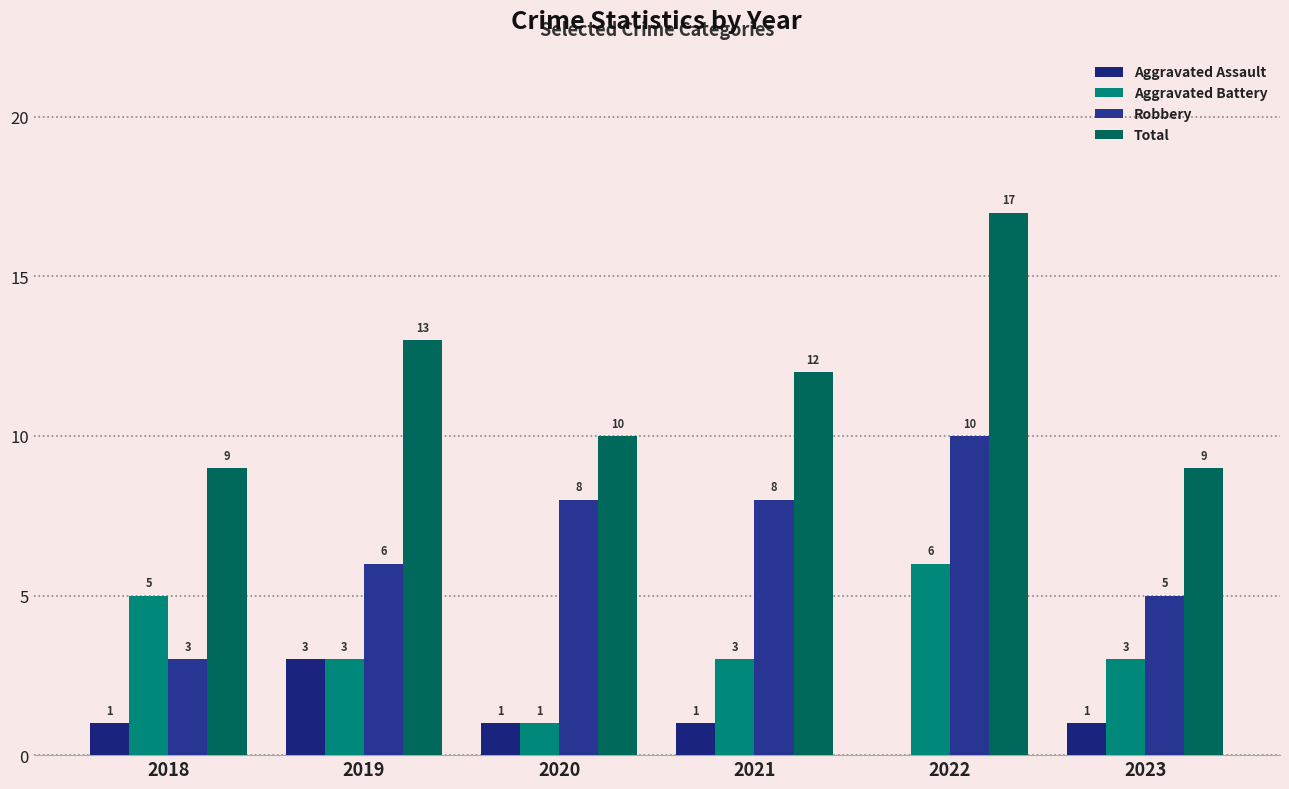

What is the sum of all Aggravated Assault values?

7